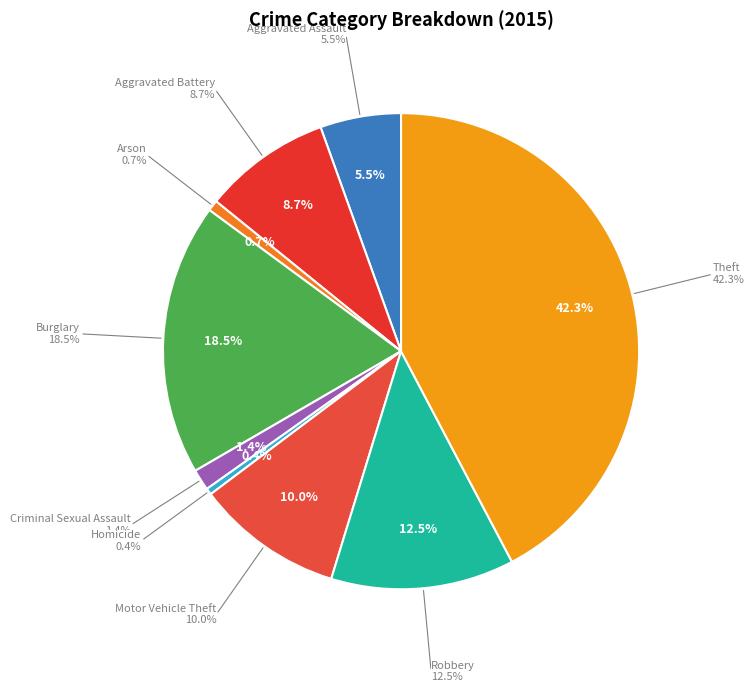

Does Homicide represent more than half of the total?

No